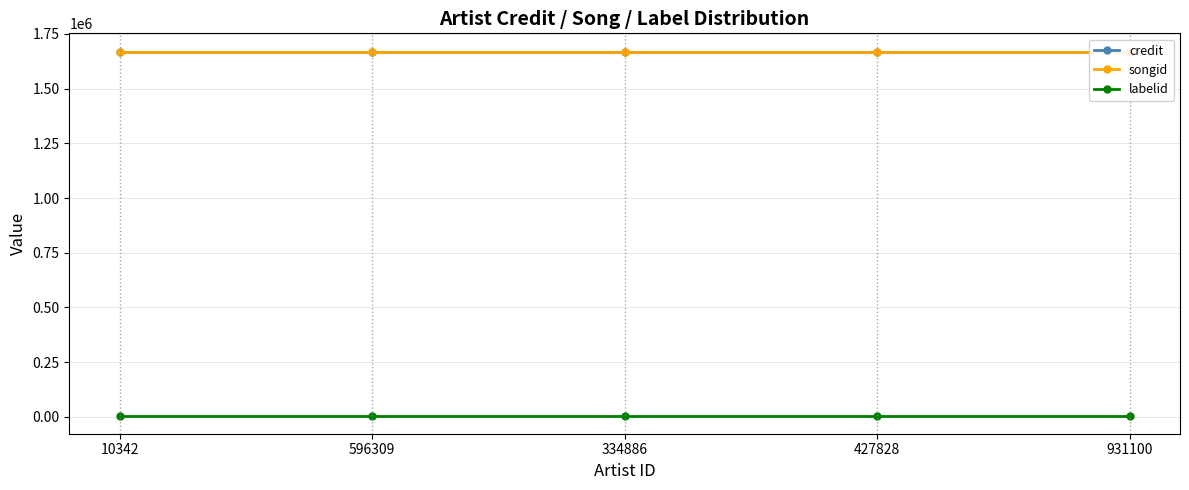

Which series has the largest total across all categories?

credit